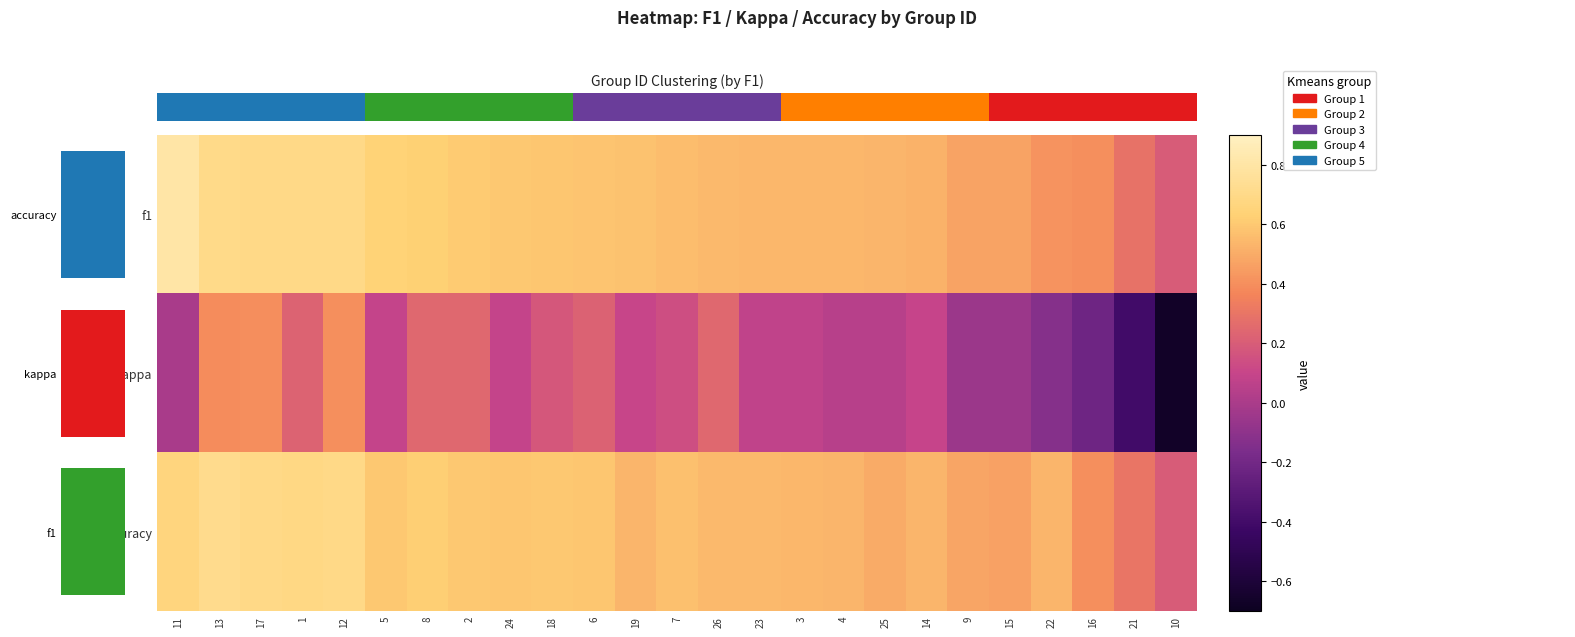

What is the lowest value of the f1 series?

0.2